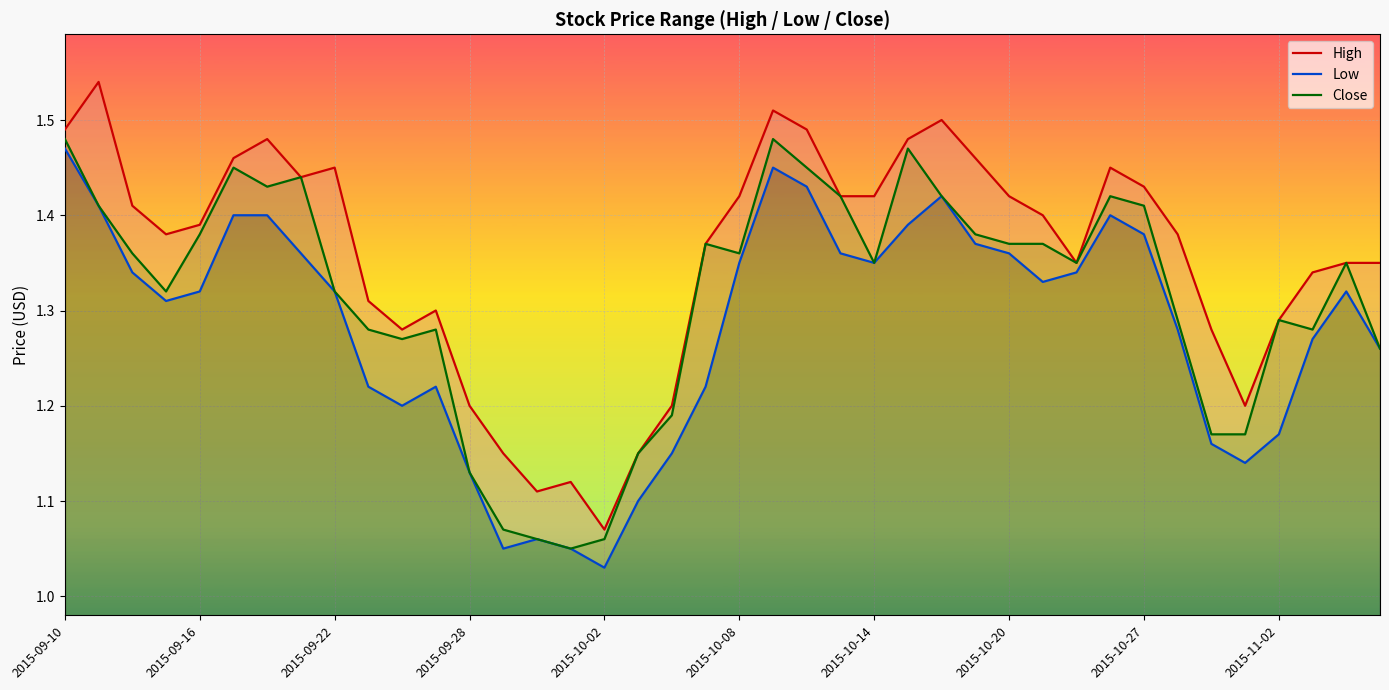

Which series has the widest spread of values?

High